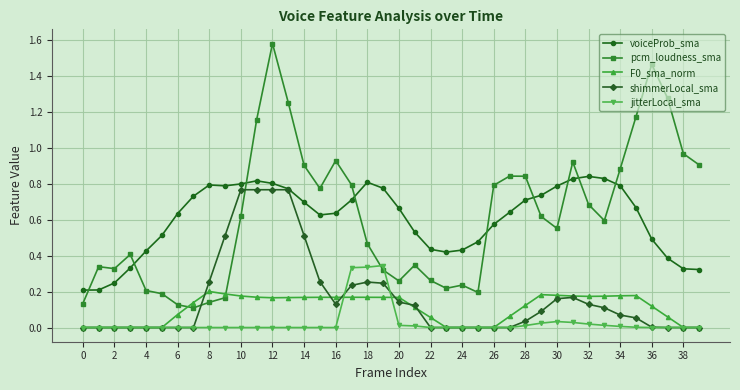

Which series has the widest spread of values?

pcm_loudness_sma